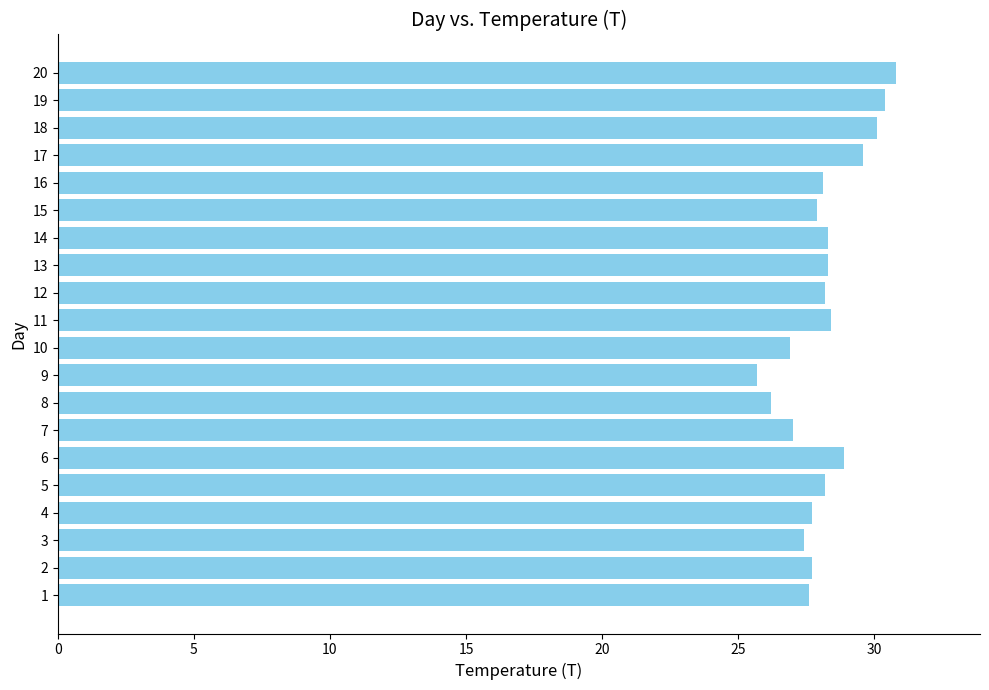

What is the difference between the second highest and minimum values?

4.7